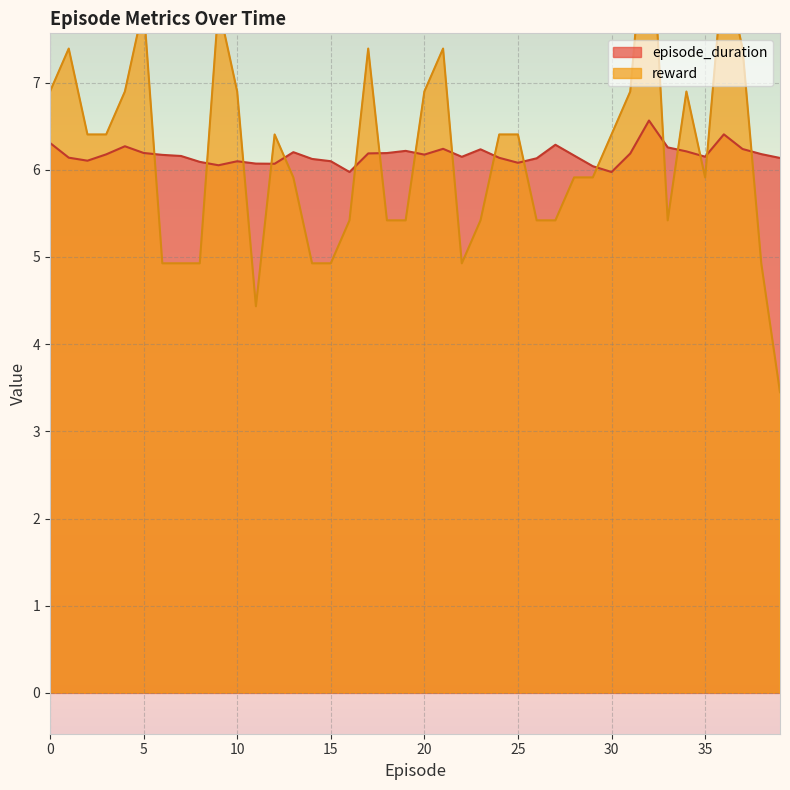

True or false: episode_duration has a value of 6.2 at 3.

True